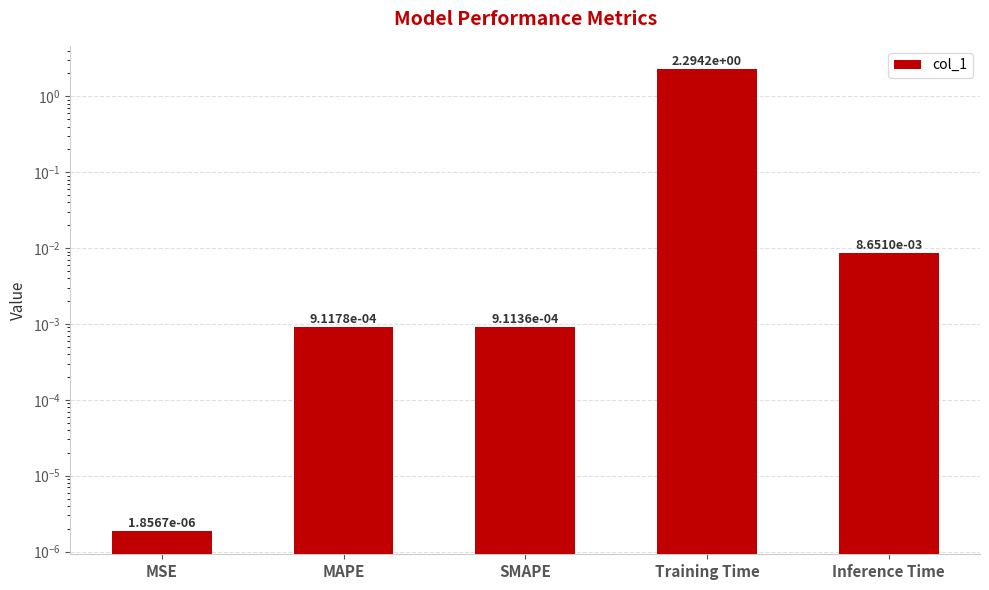

Between Training Time and MSE, which is larger?

Training Time